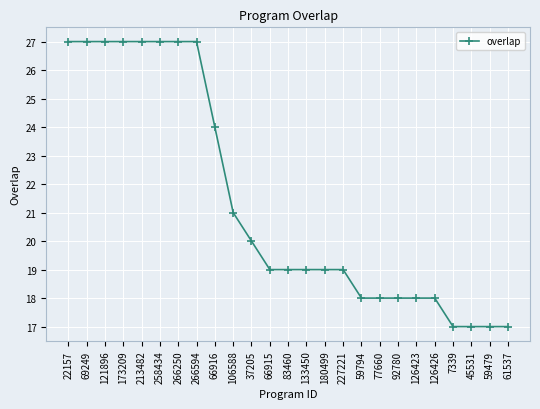

What is the minimum value shown in the chart?

17